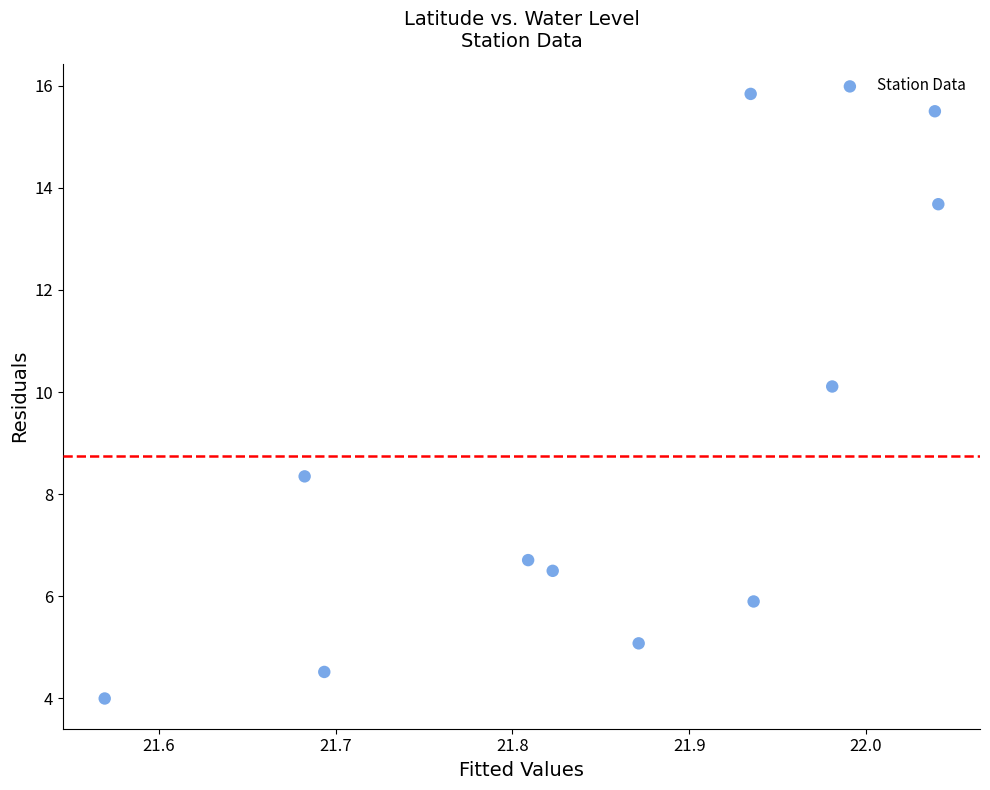

What is the range of X values (max minus min)?

0.5